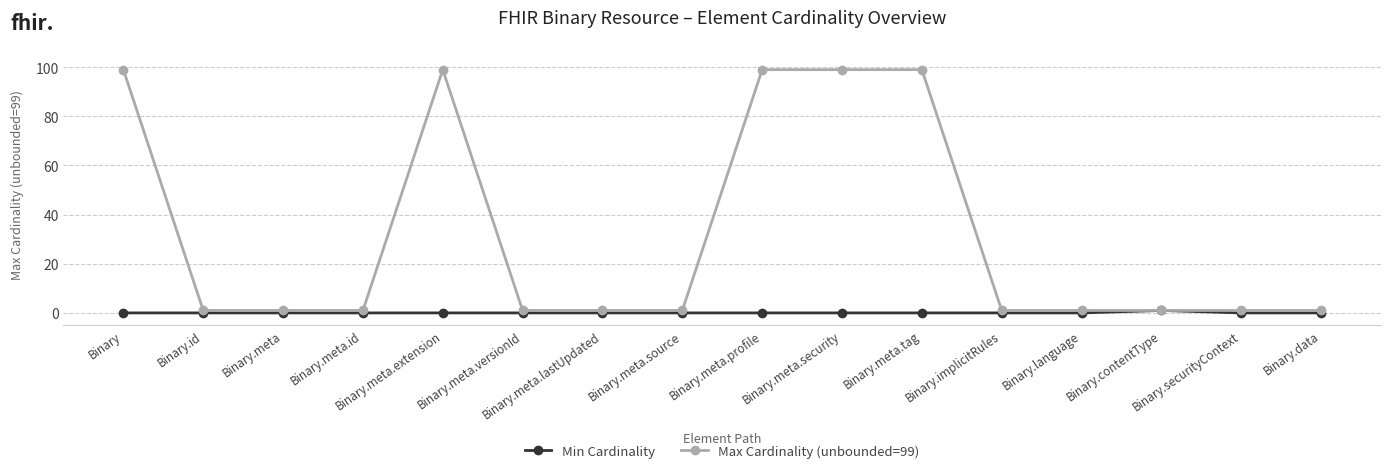

At how many categories does at least one series exceed 78?

5